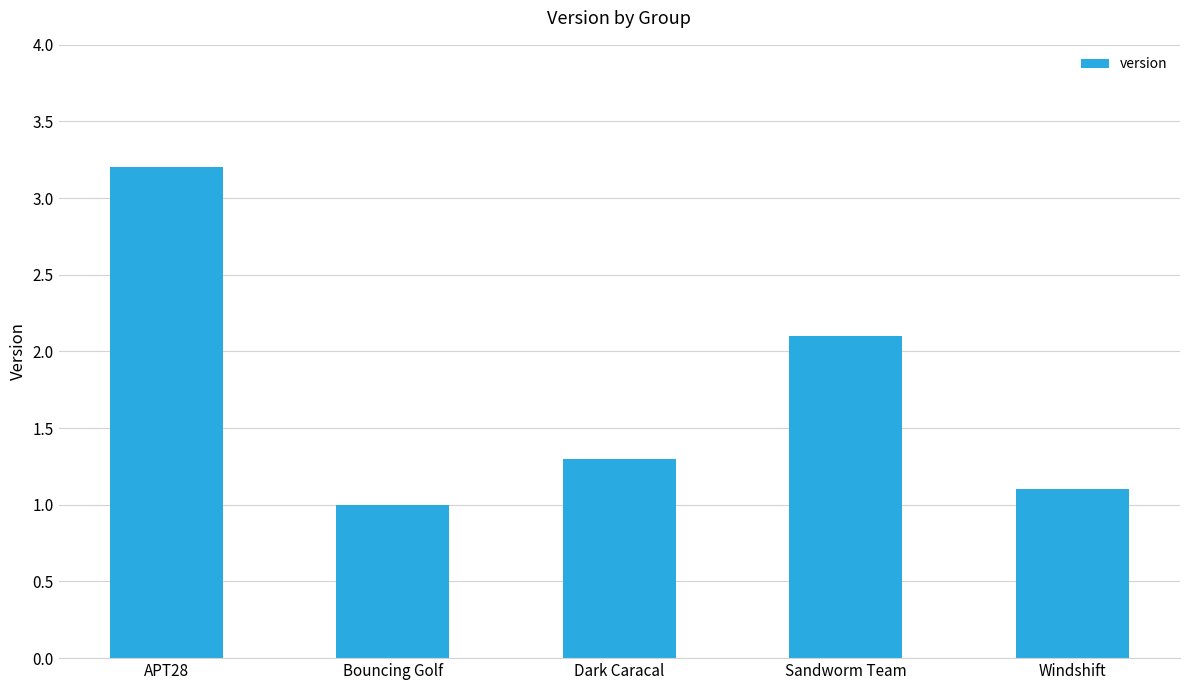

Which category has the highest value across all series?

APT28